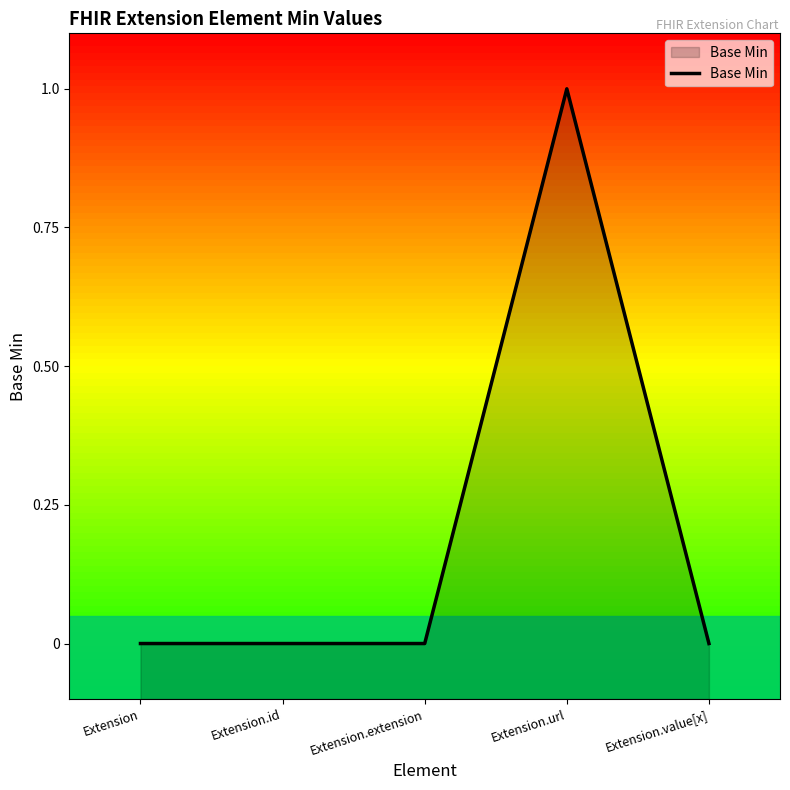

How many interior local peaks (higher than both neighbors) does the data have?

1